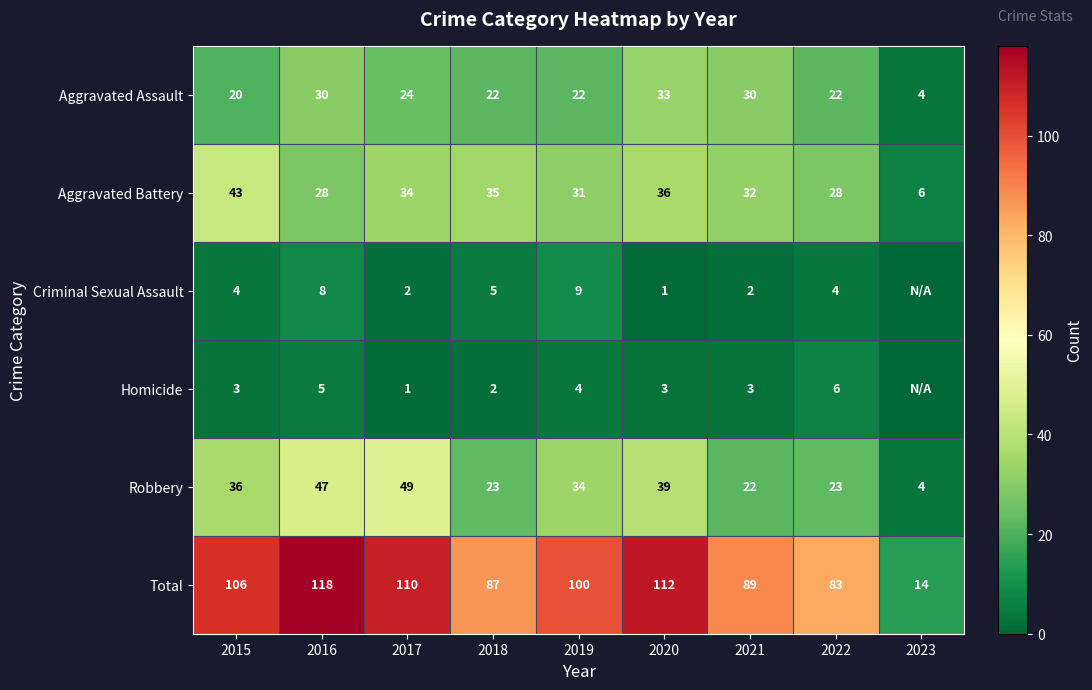

Which category has the highest value across all series?

2016